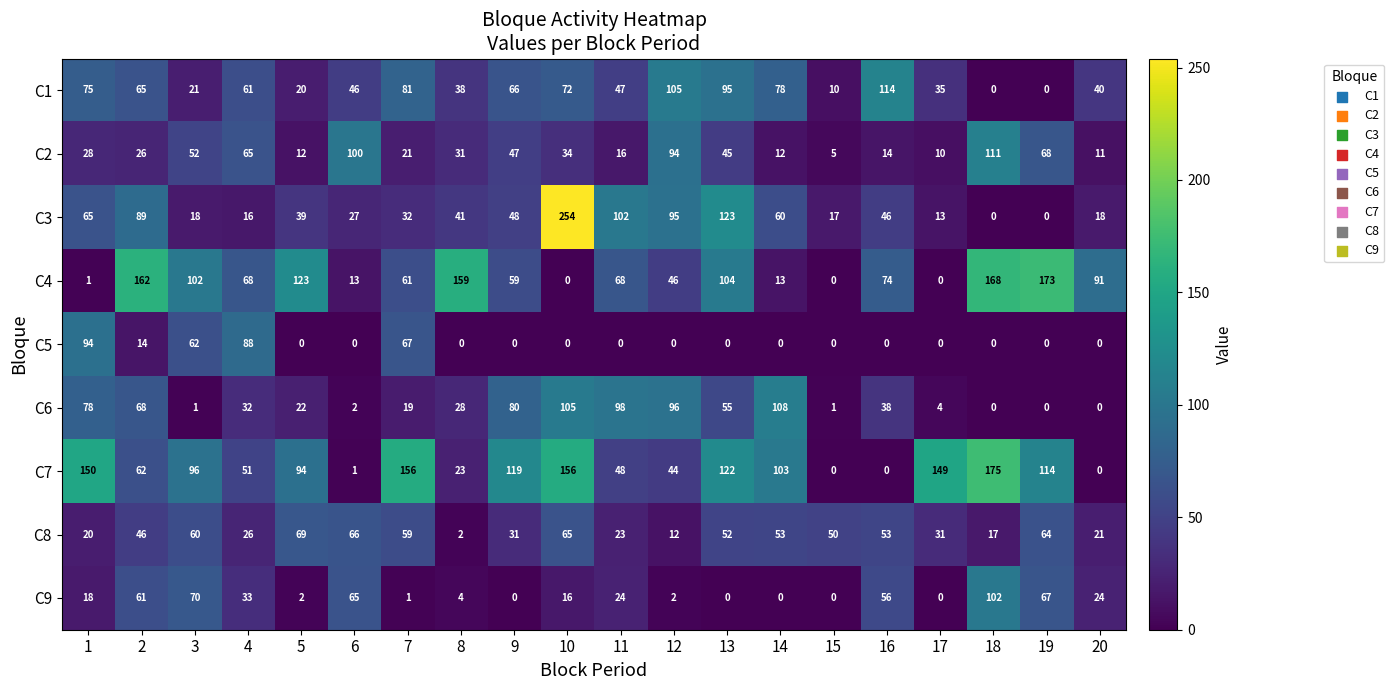

Which series changed the most between 1 and 14?

C5